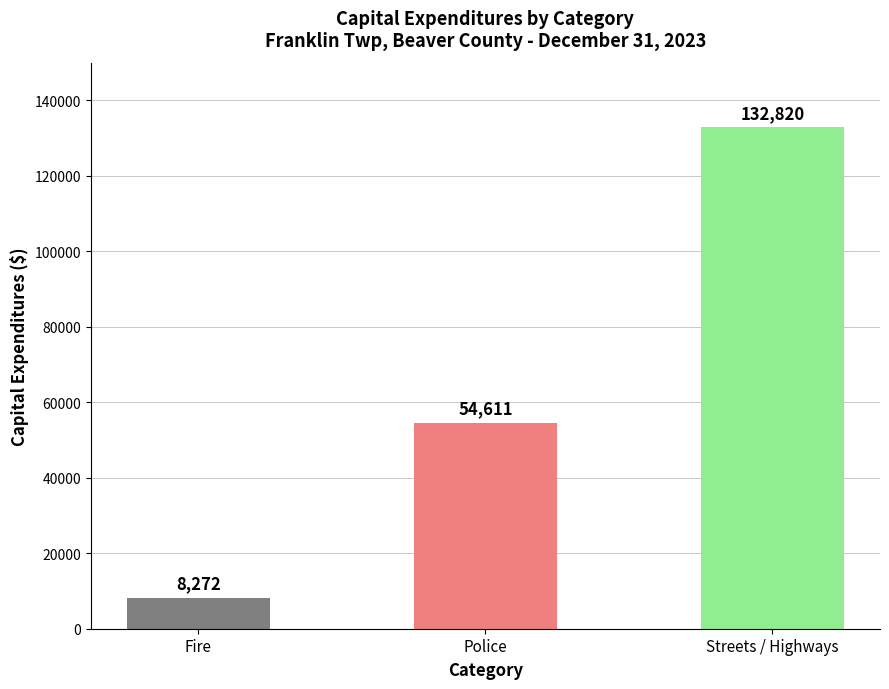

What is the maximum value shown in the chart?

132820